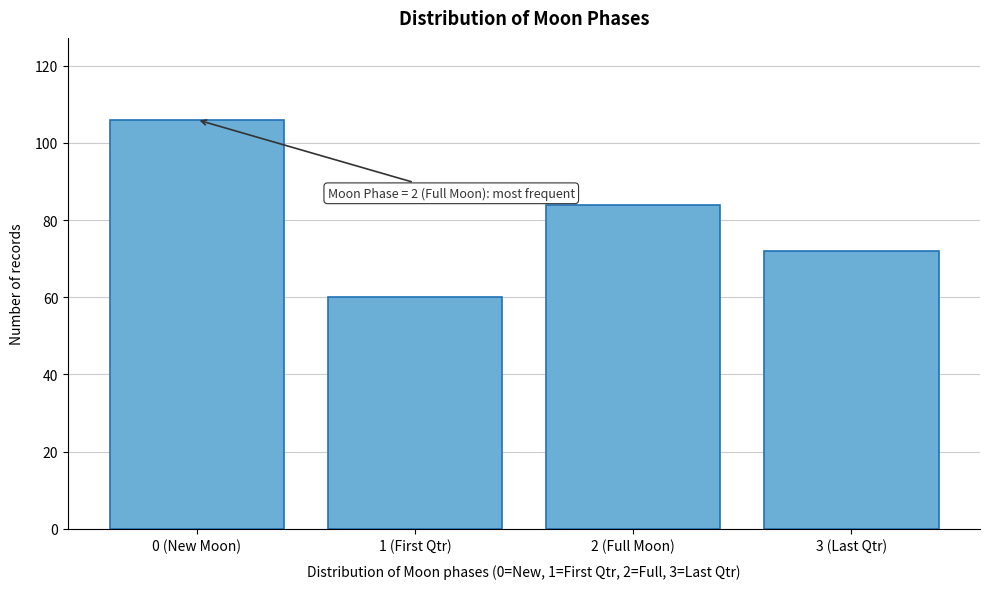

Reading left to right, list all the values displayed in this chart.

0 (New Moon)=106	1 (First Qtr)=60	2 (Full Moon)=84	3 (Last Qtr)=72